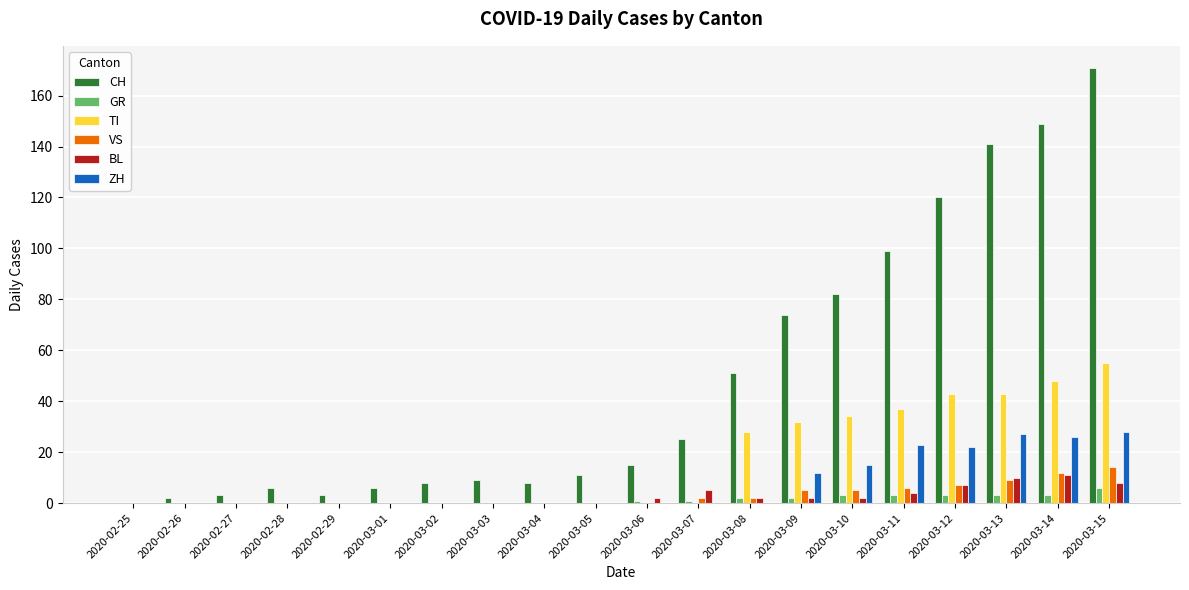

Is the value of BL at 2020-03-09 greater than the value of ZH at 2020-03-15?

No